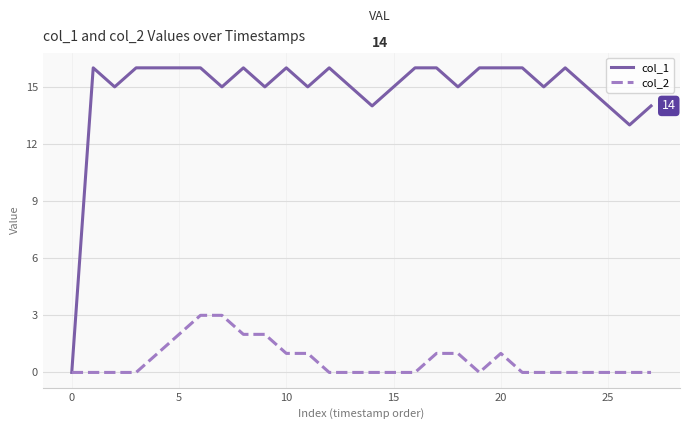

Which series has the largest total across all categories?

col_1